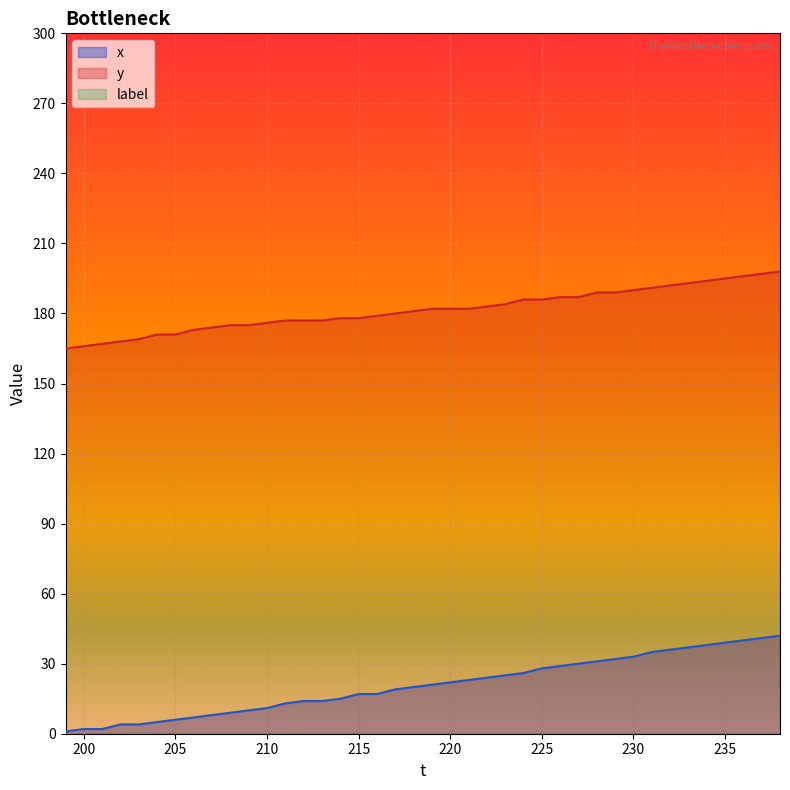

The x series shows 29 at 215. True or false?

False